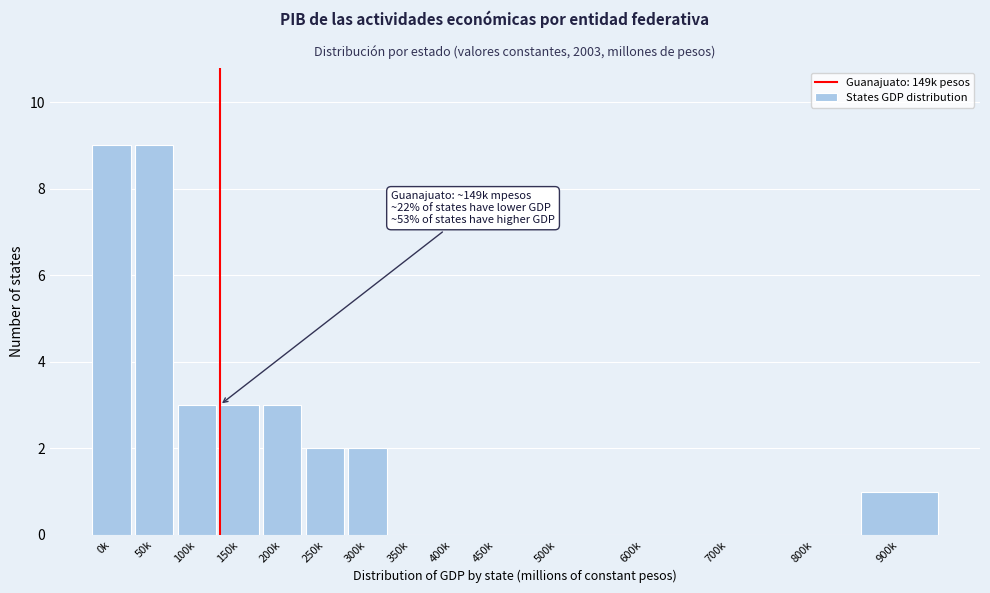

Reading left to right, what are all the values shown in this chart?

0k=9	50k=9	100k=3	150k=3	200k=3	250k=2	300k=2	350k=0	400k=0	450k=0	500k=0	600k=0	700k=0	800k=0	900k=1